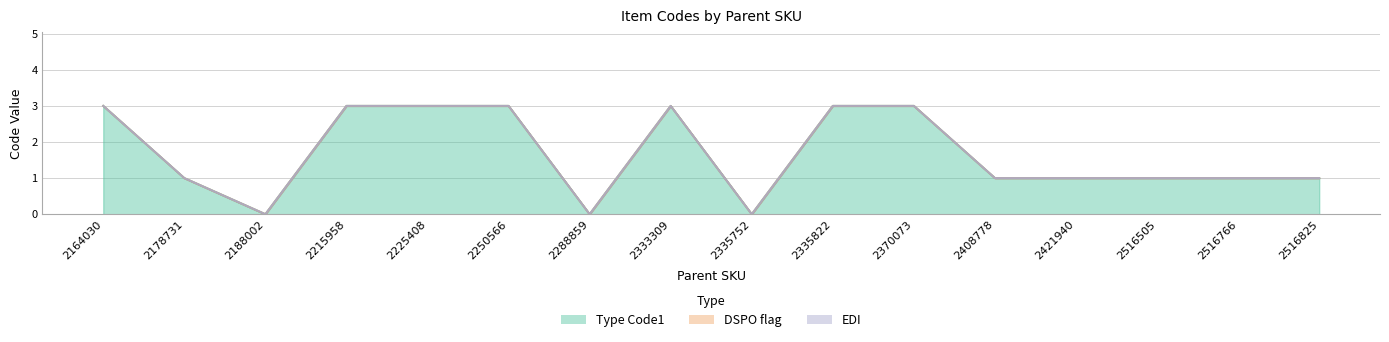

Which has a higher value, 2250566 or 2370073?

2250566